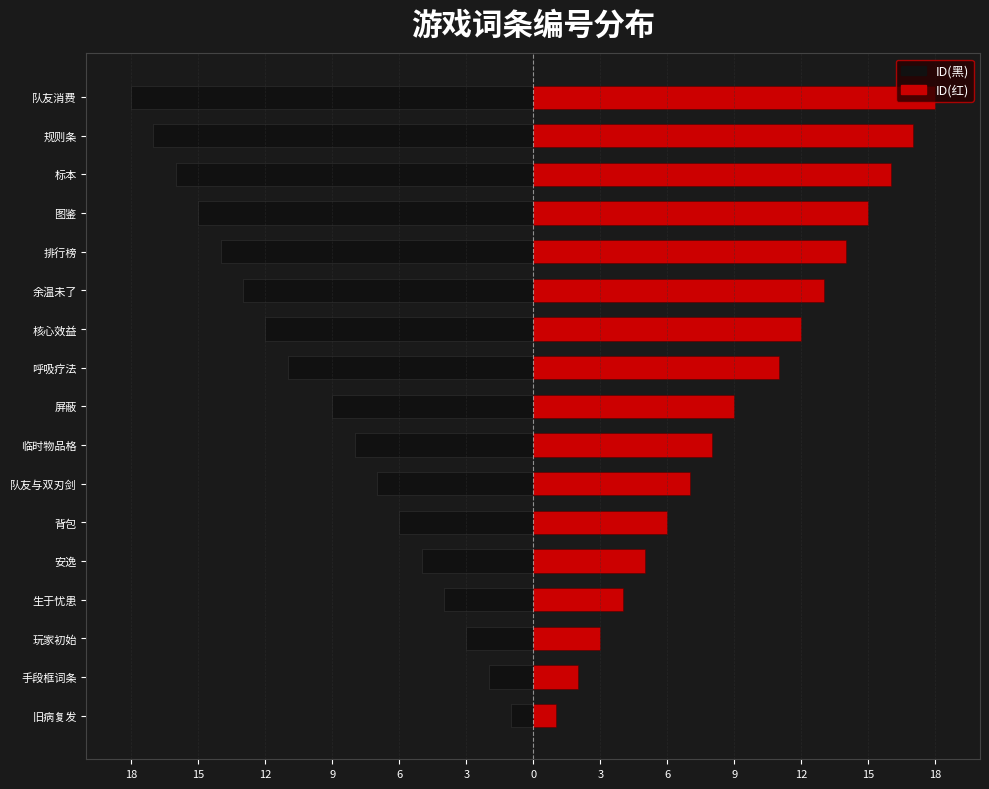

How many categories are shown in the chart?

17